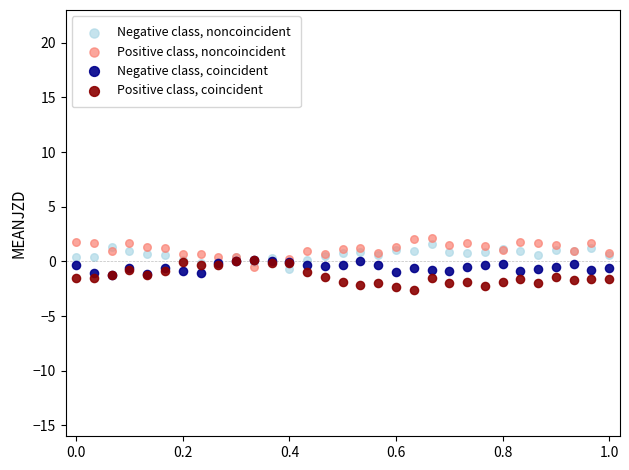

What are all the series names shown in the legend?

Negative class, noncoincident, Positive class, noncoincident, Negative class, coincident, Positive class, coincident